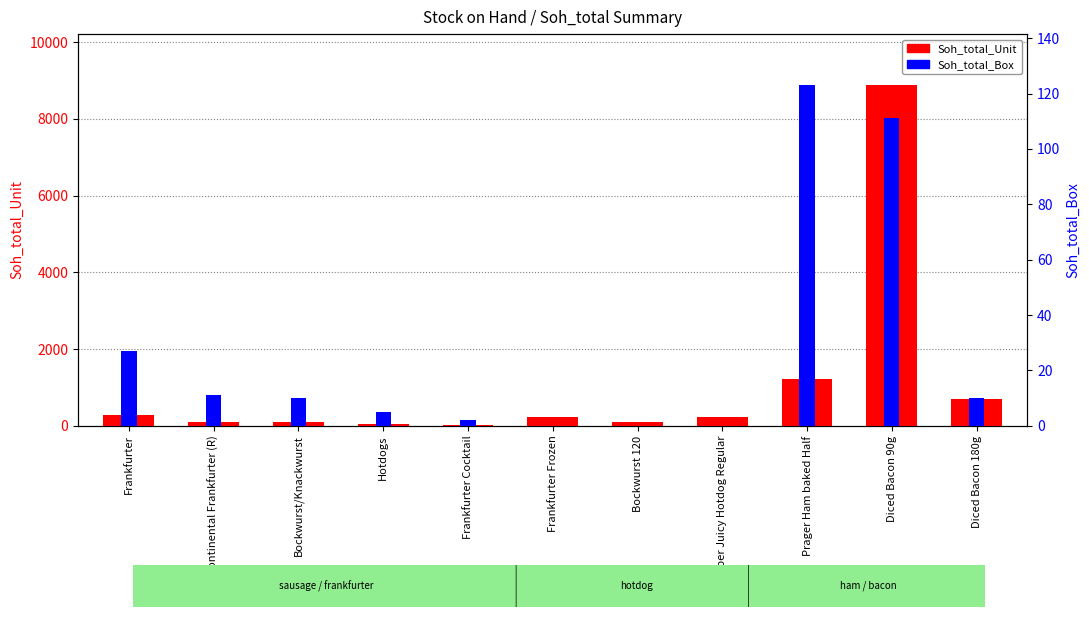

What position from the right is Prager Ham baked Half?

3